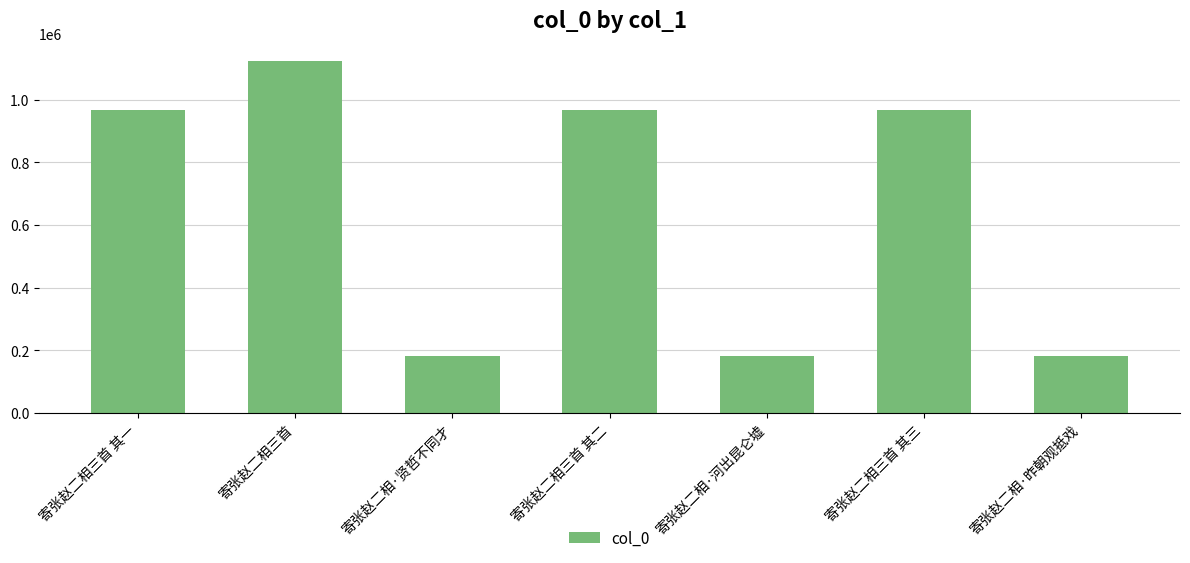

What is the average value?

652778